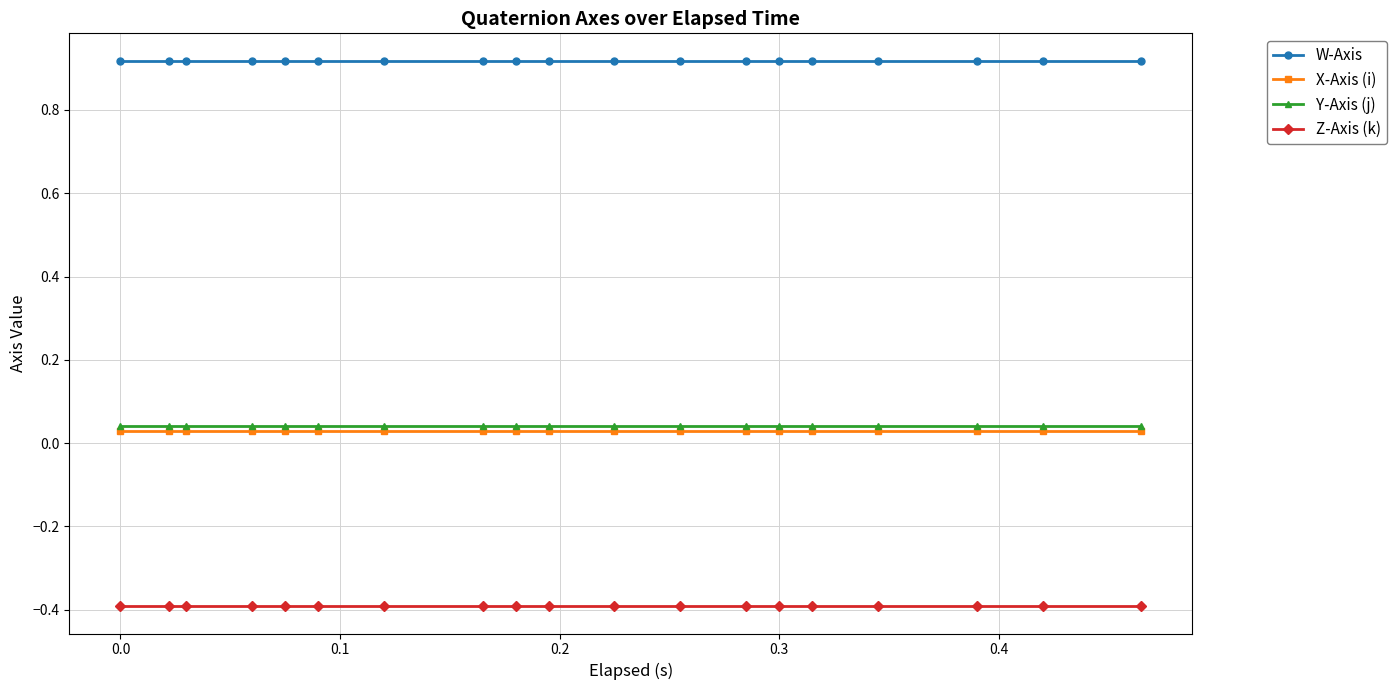

What are all the series names shown in the legend?

W-Axis, X-Axis (i), Y-Axis (j), Z-Axis (k)